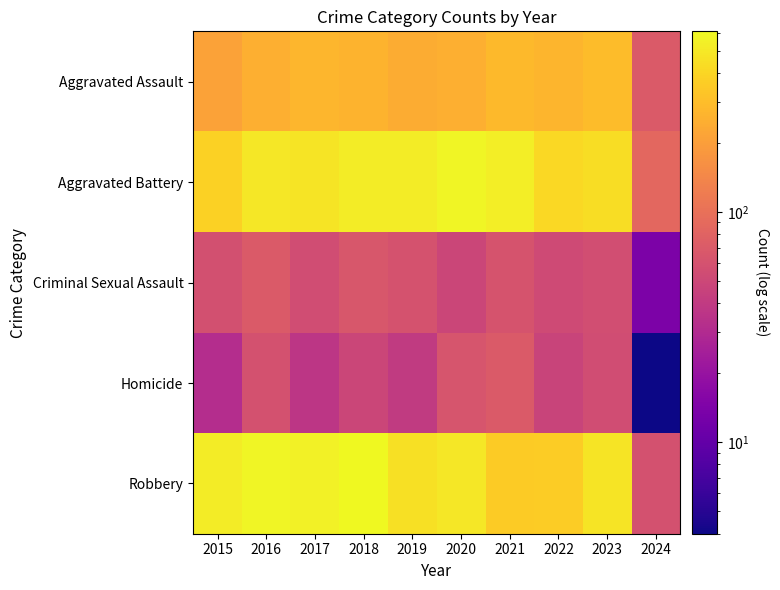

Between 2017 and 2015, which is larger?

2017